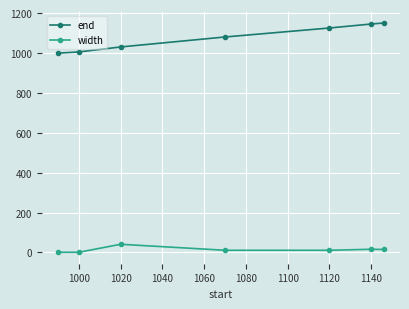

What is the value of the end point at the 4th from the left?

1080